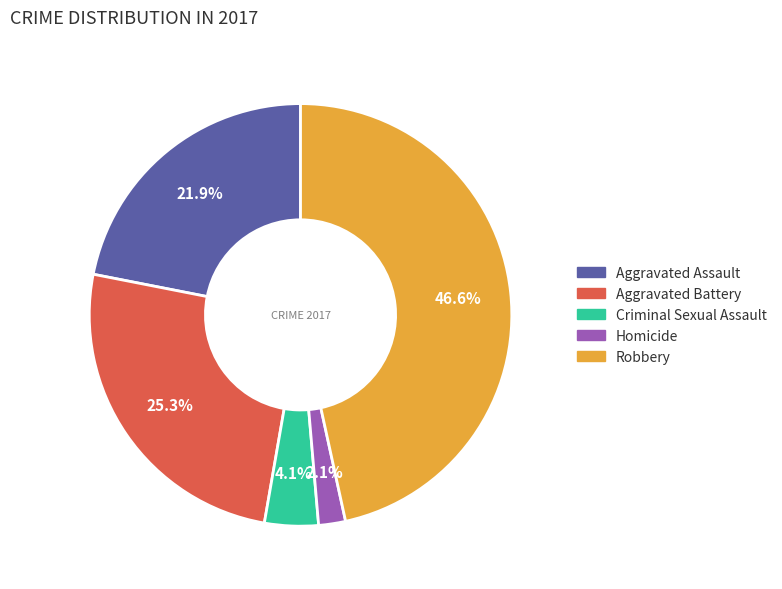

Is it true that Criminal Sexual Assault is 15% of the pie?

False